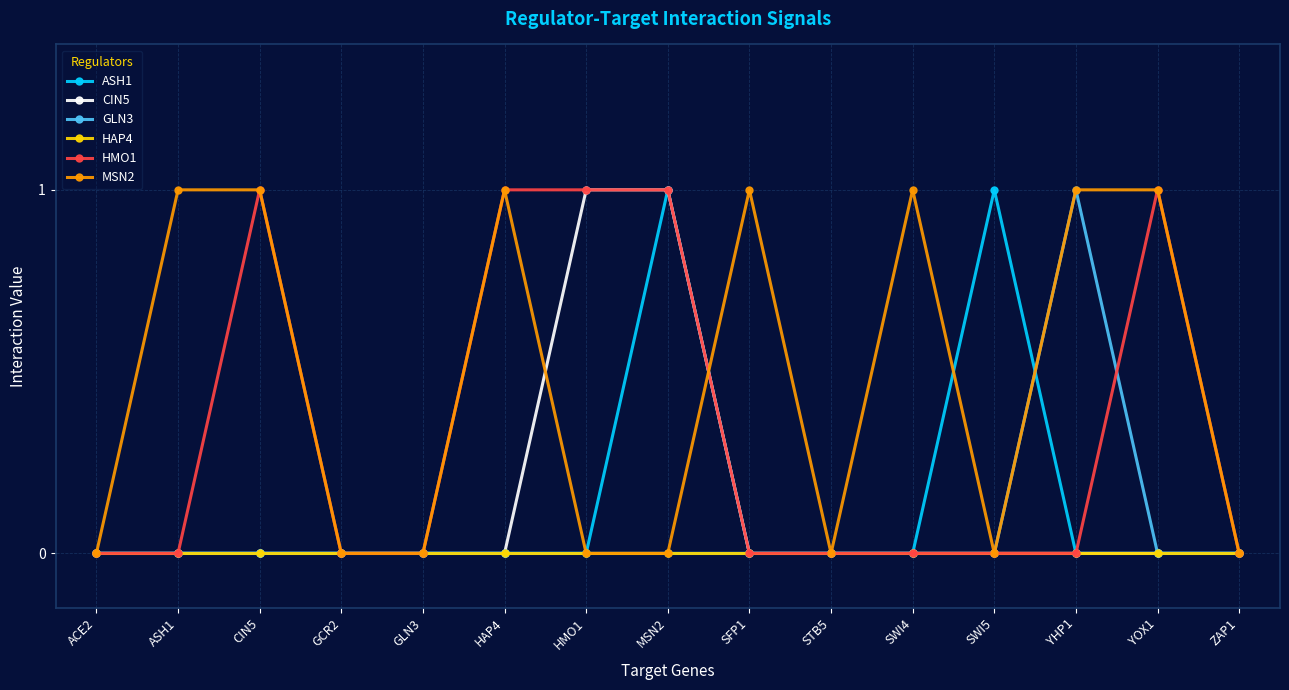

Is it true that MSN2 equals 2 at YOX1?

False